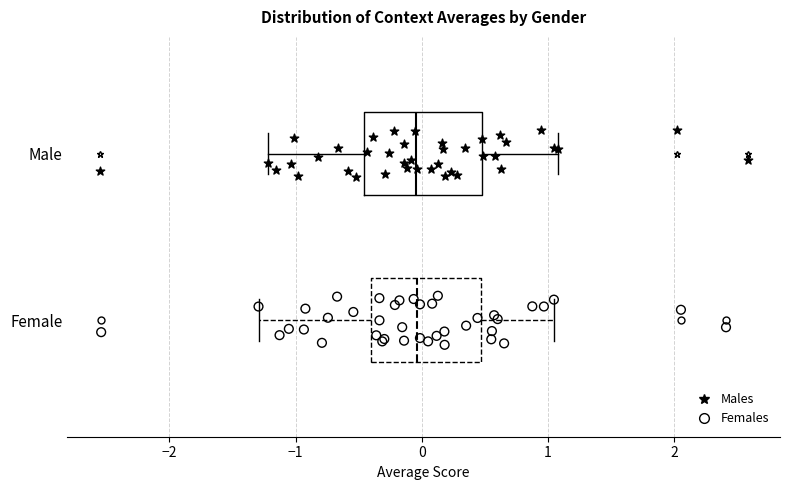

Where is the right edge of the box for Female on the x-axis? The values are not printed on the chart, so give them approximately, as read against the axis.

0.5